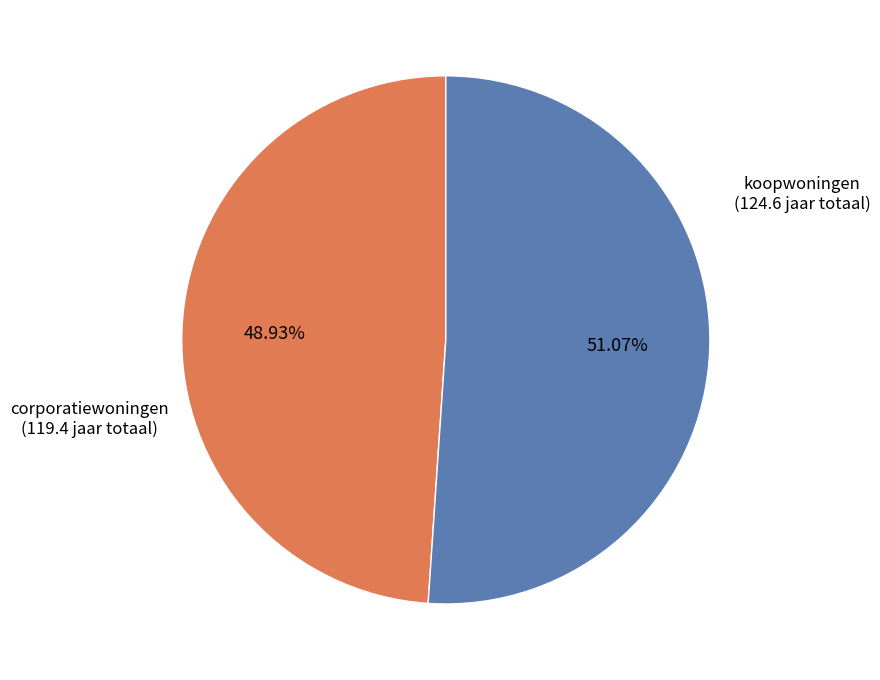

How many segments does this pie chart have?

2